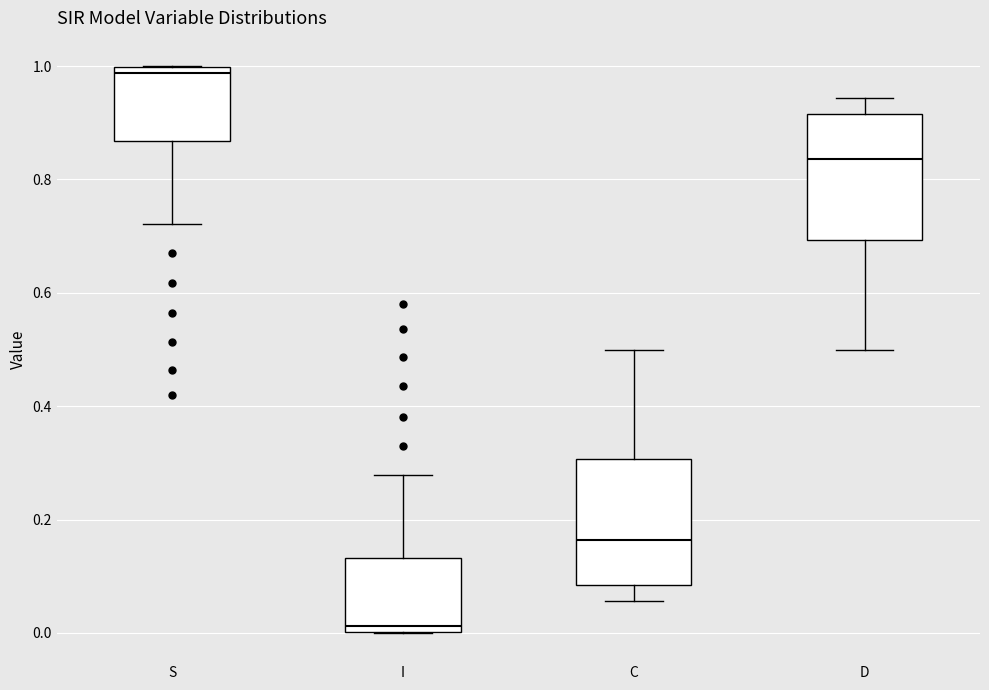

Which box's median line is the lowest?

I